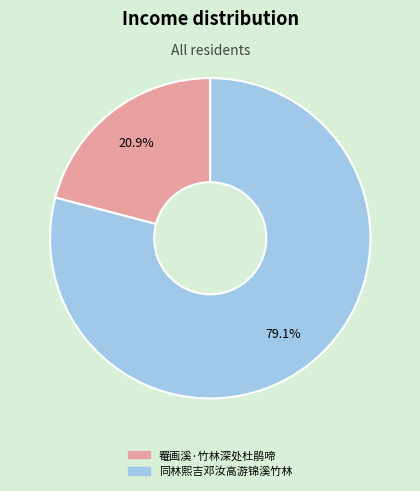

Which category has the smallest portion of the pie?

罨画溪·竹林深处杜鹃啼